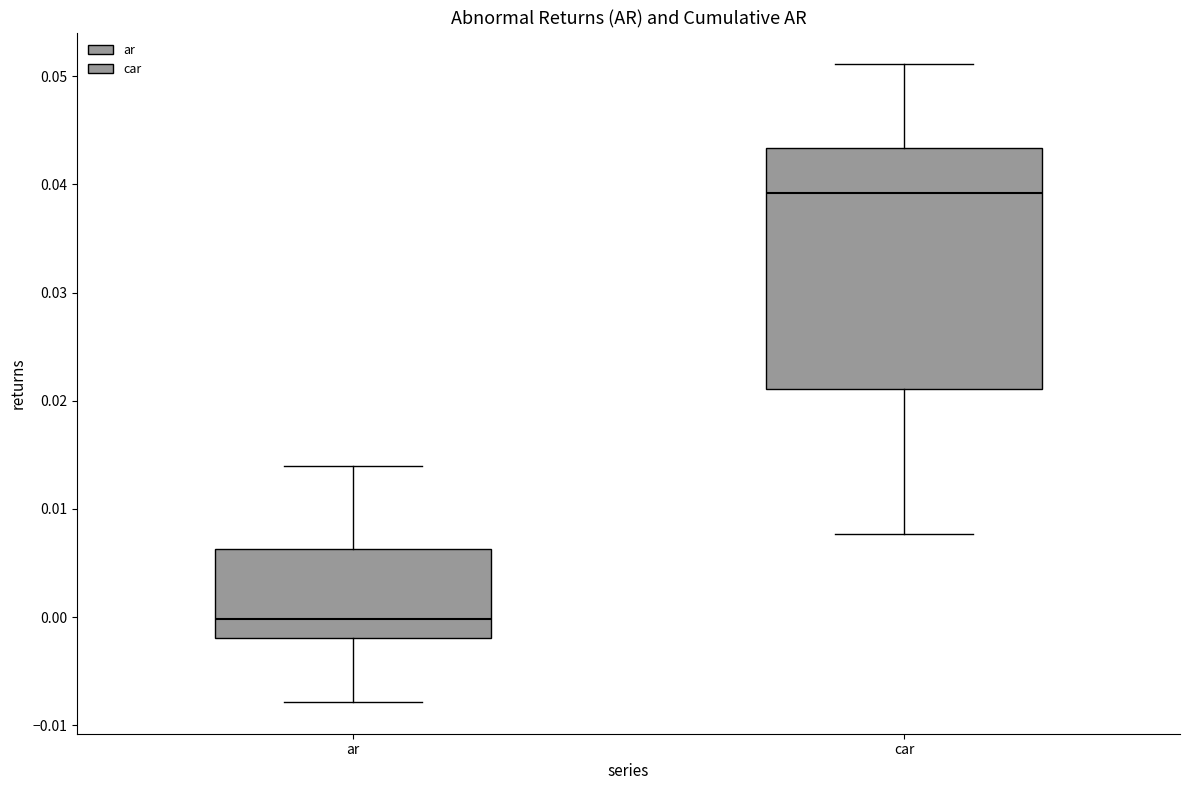

Reading left to right, transcribe this box plot: for each box, give where its median line is, the range the box spans, and where its two whiskers end, as read against the y-axis. The values are not printed on the chart, so give them approximately, as read against the axis.

ar: median 0.000, box -0.002 to 0.006, whiskers -0.008 to 0.014
car: median 0.039, box 0.021 to 0.043, whiskers 0.008 to 0.051